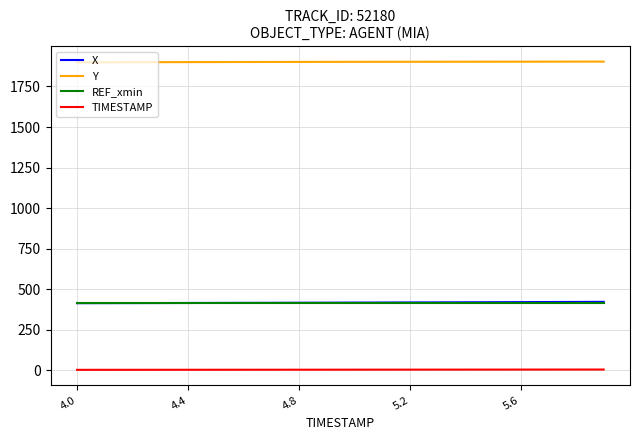

True or false: X and TIMESTAMP intersect in this chart.

False